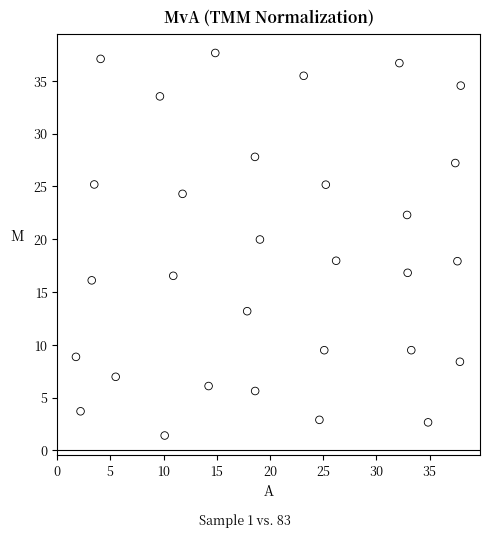

What is the range of Y values (max minus min)?

36.2